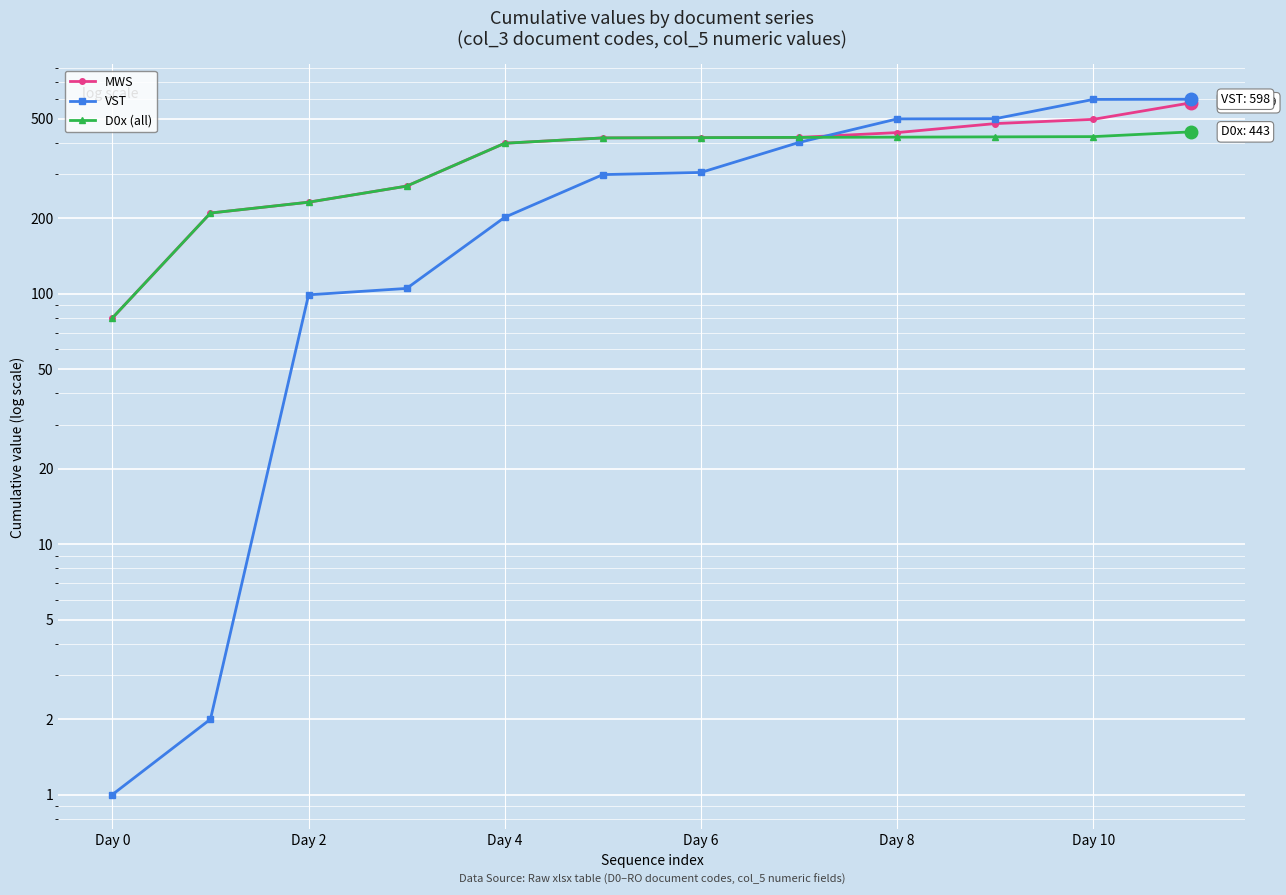

After their last crossing, which series has the higher values: D0x (all) or VST?

VST